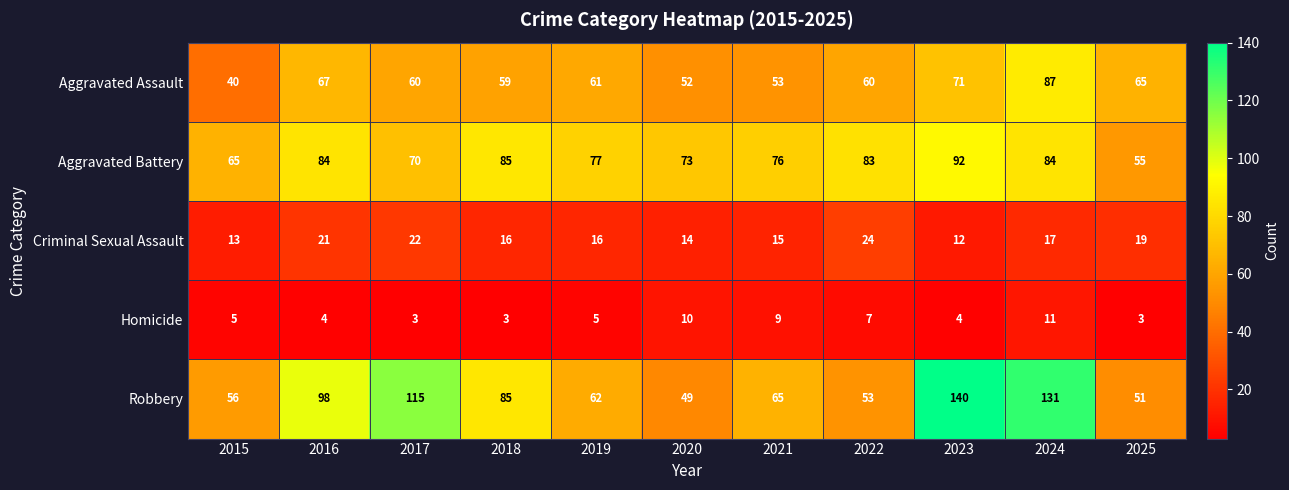

Which series has the largest range (max minus min)?

Robbery